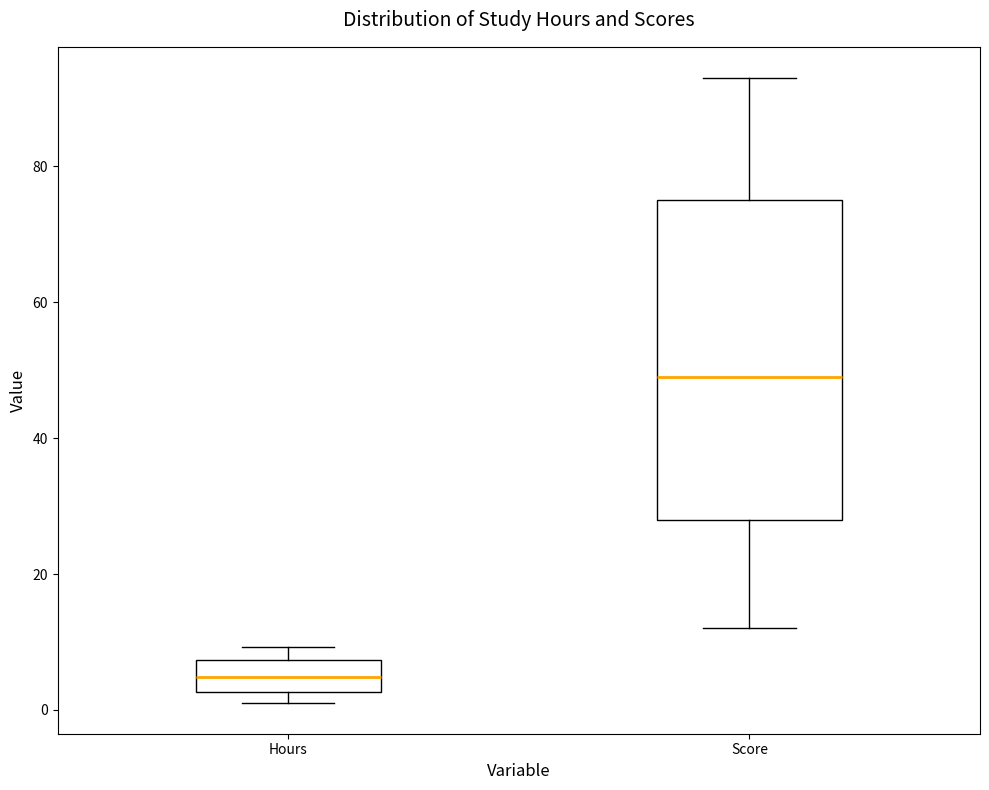

Reading left to right, read every box against the y-axis: the position of its median line, the range the box covers, and the ends of its whiskers. The values are not printed on the chart, so give them approximately, as read against the axis.

Hours: median 4, box 2 to 8, whiskers 2 (just below the box's lower edge) to 10
Score: median 50, box 28 to 76, whiskers 12 to 94